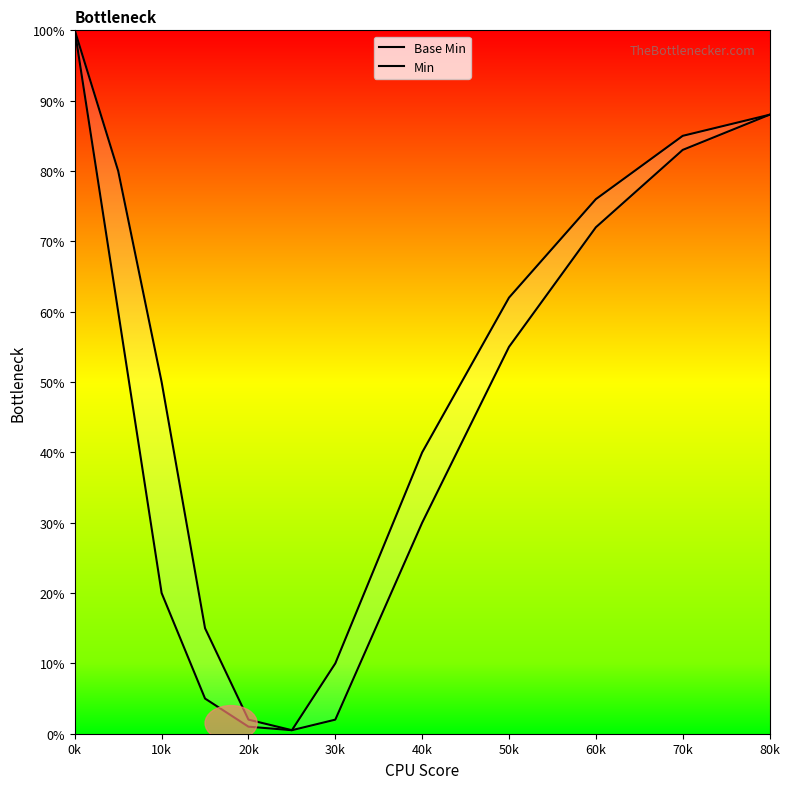

What is the label of the 4th point from the left?

30k